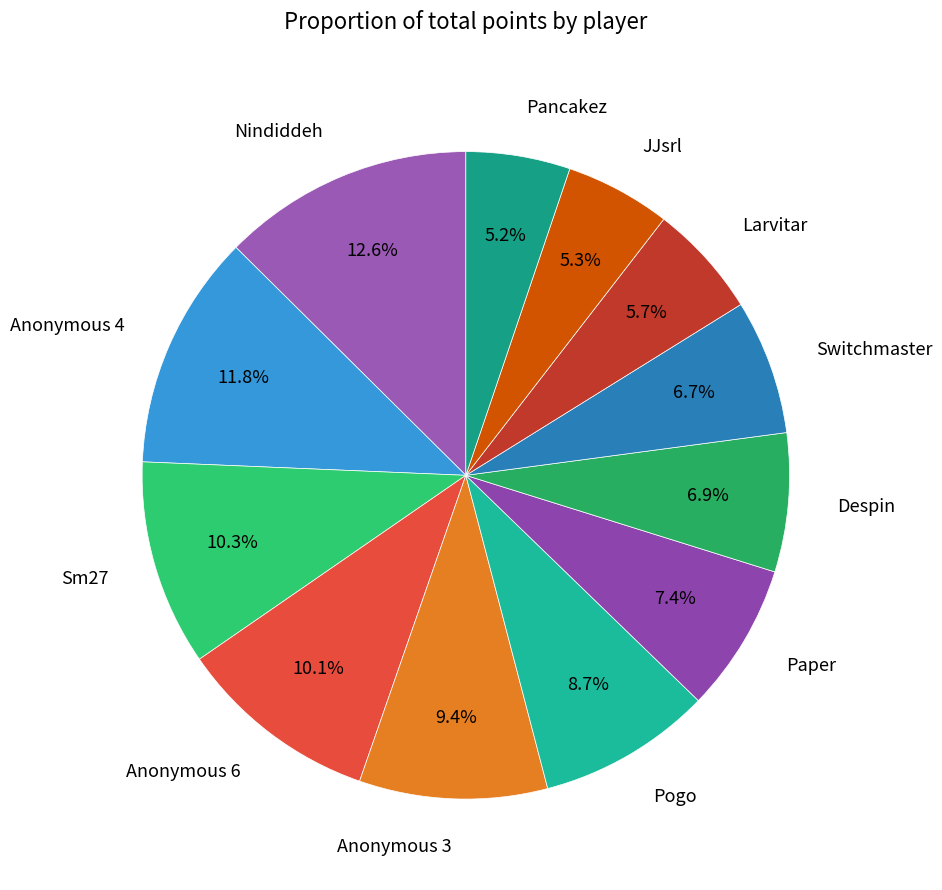

How many slices are in this pie chart?

12